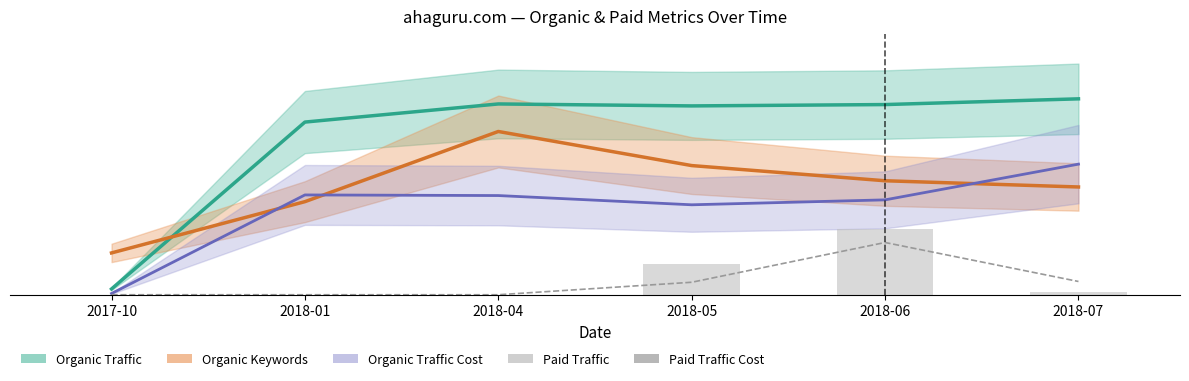

Which series changed the most between 2018-04 and 2018-05?

Organic Keywords